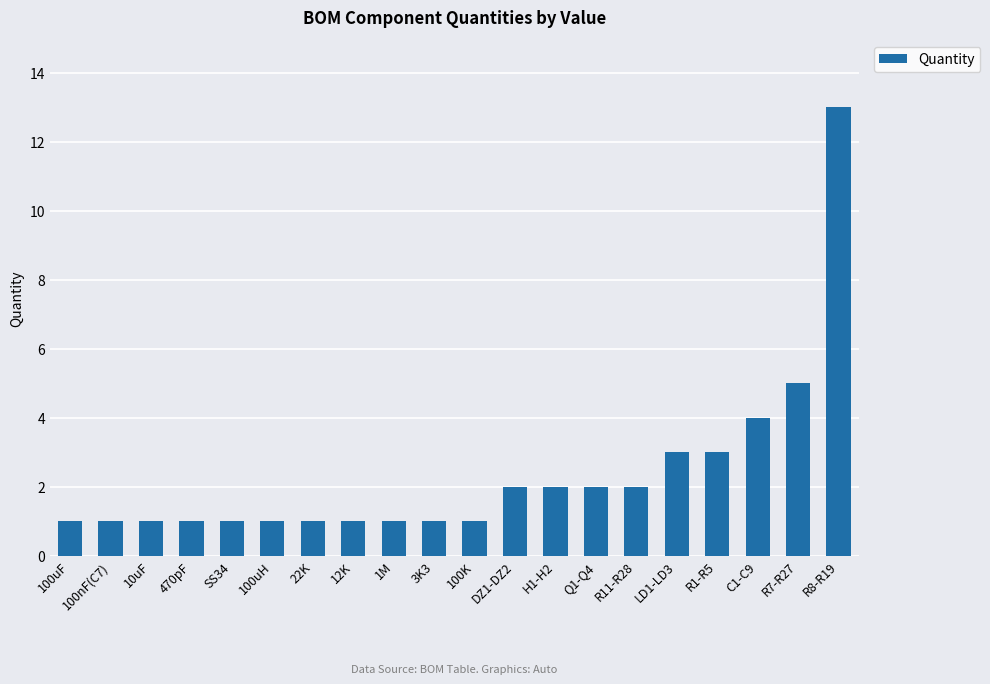

The value at R7-R27 is 3. True or false?

False